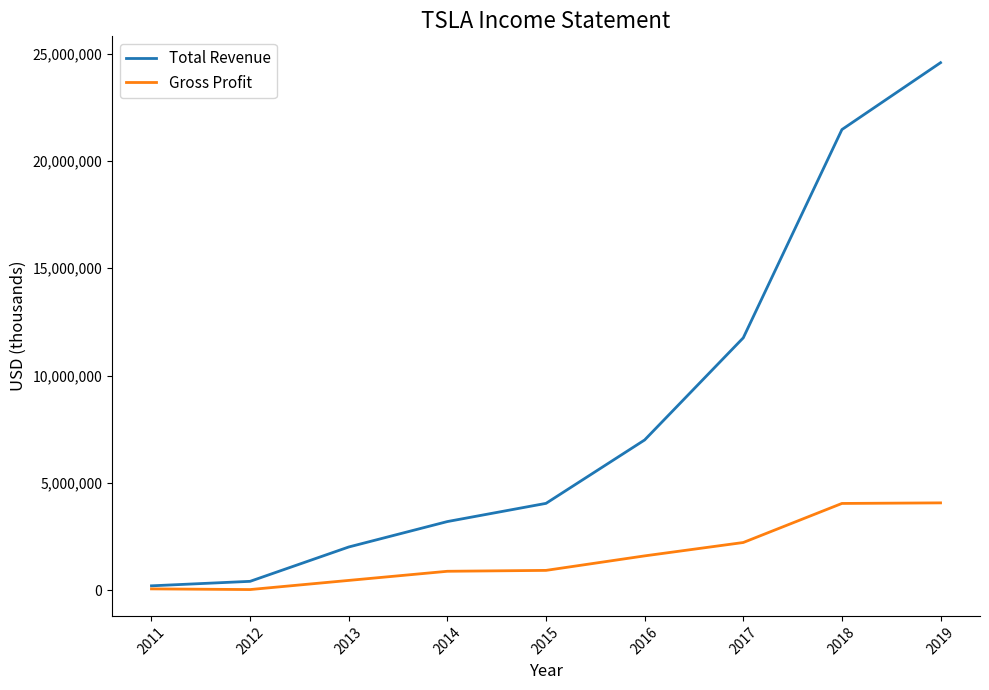

What is the highest value of the Total Revenue series?

24578000